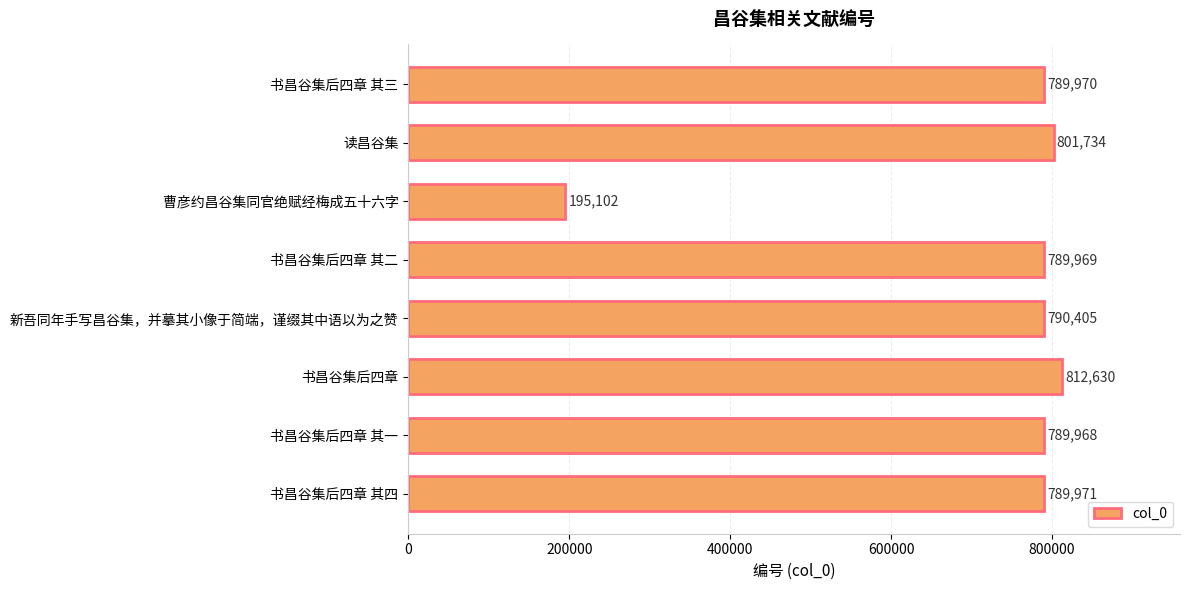

Which label corresponds to the largest value in the chart?

书昌谷集后四章